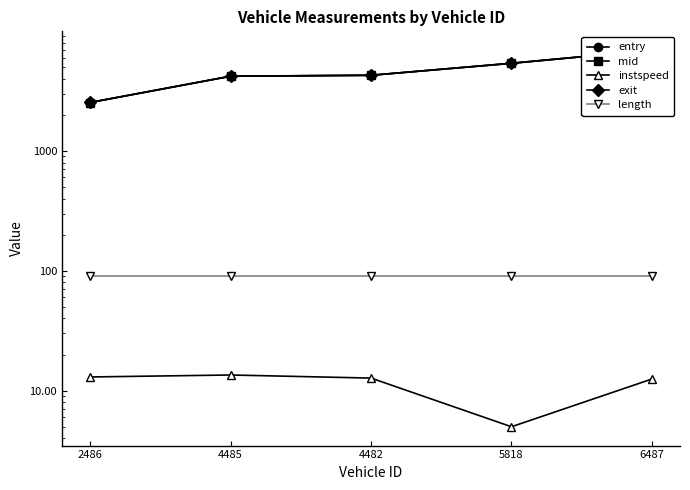

What is the minimum value shown in the chart?

5.0